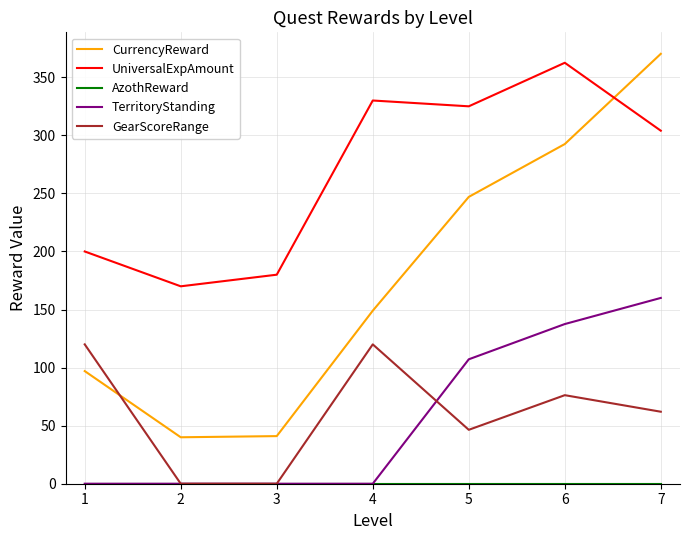

Which series has the largest total across all categories?

UniversalExpAmount